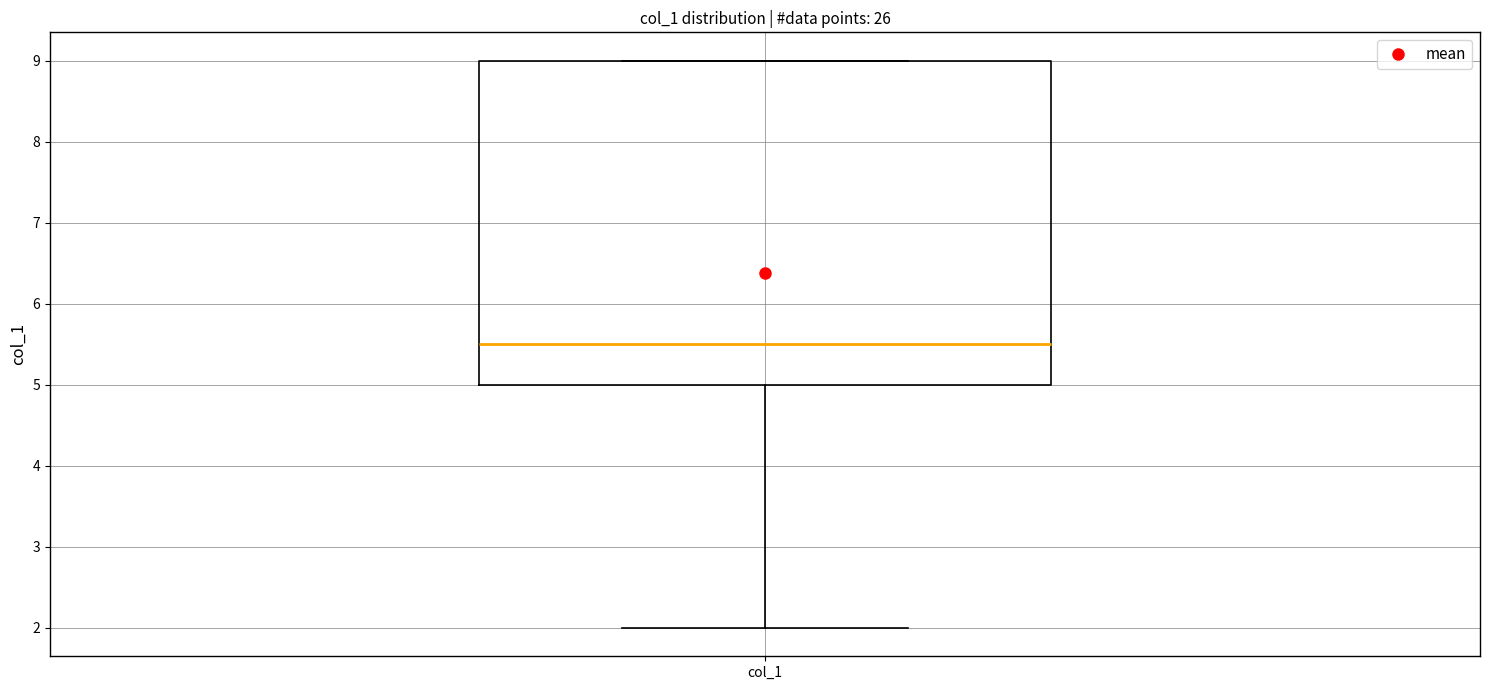

Read this box plot against the y-axis: the position of the median line, the range covered by the box, and the ends of both whiskers. The values are not printed on the chart, so give them approximately, as read against the axis.

median 5.5, box 5.0 to 9.0, whiskers 2.0 to 9.0